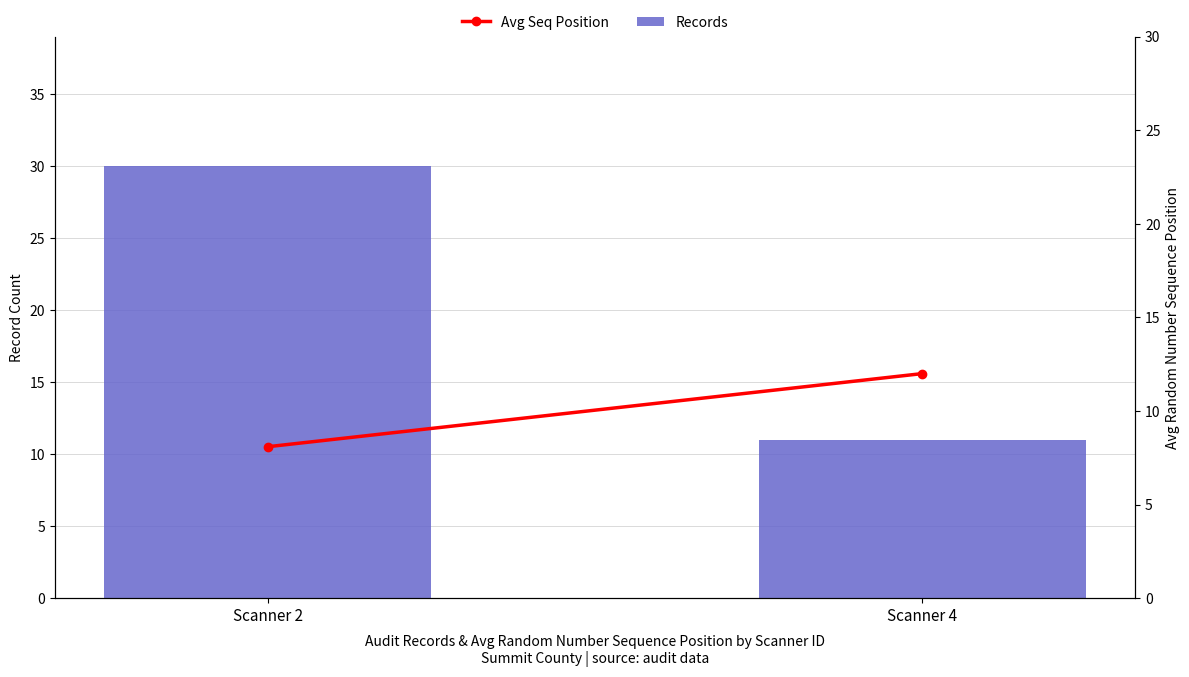

The value of Avg Seq Position at Scanner 2 is 11.7. True or false?

False